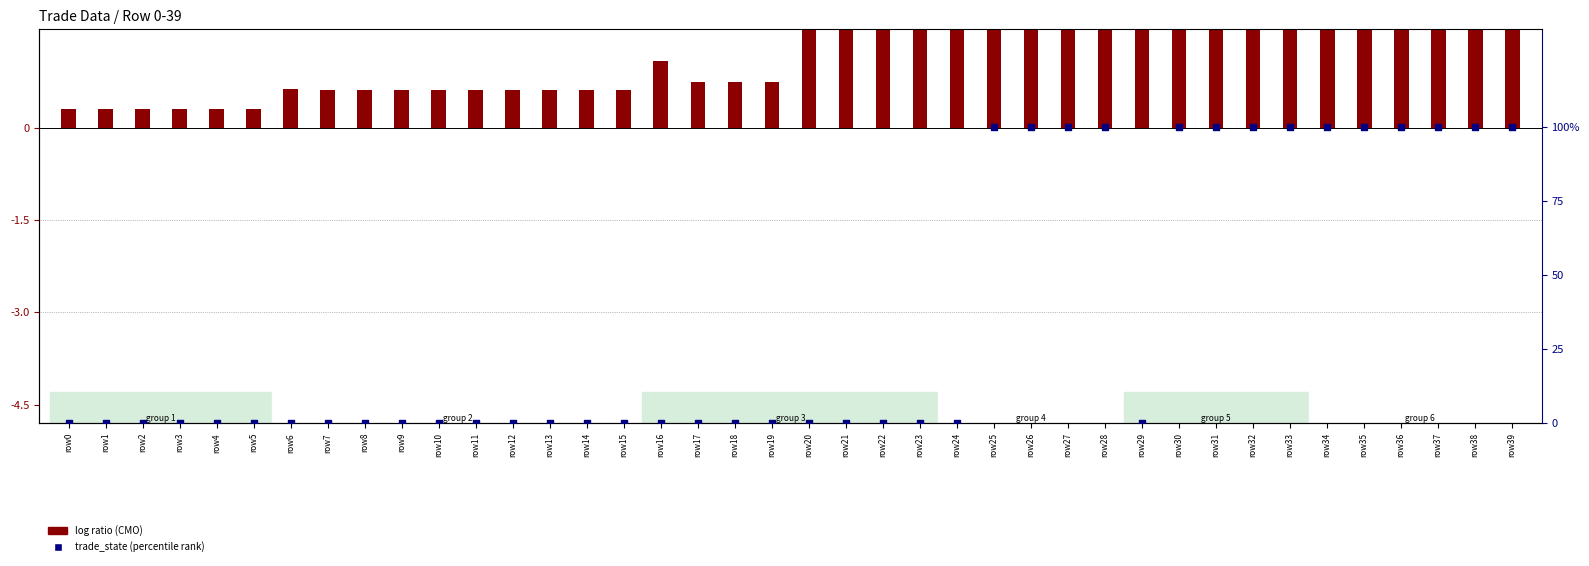

Which series reaches the minimum Y coordinate?

trade_state (percentile rank)